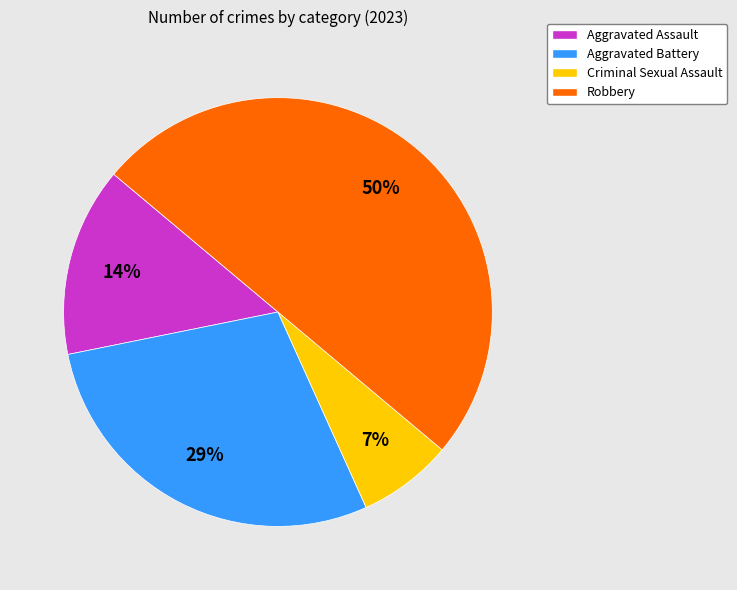

To the nearest percent, what is the difference between the largest and smallest slice percentages?

43%